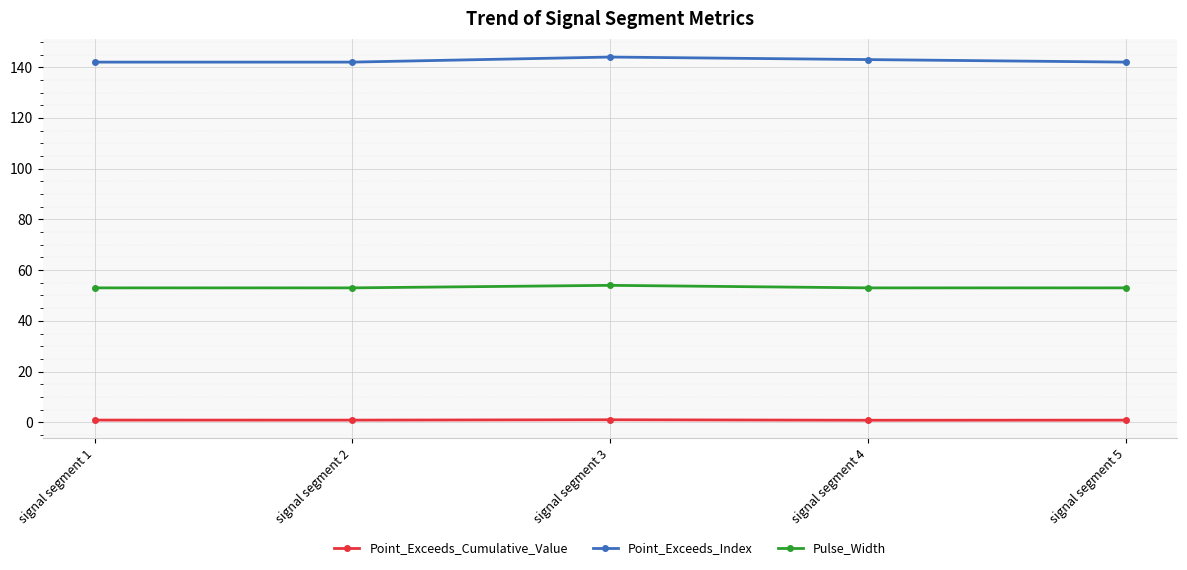

Does the chart display data point markers on the line(s)?

Yes